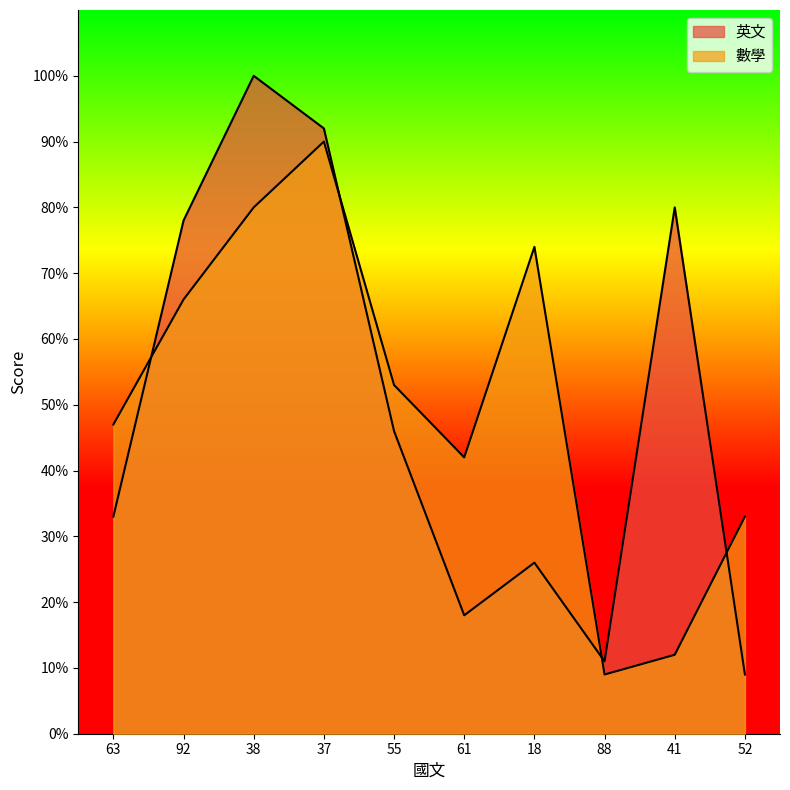

How many intersections are there between 數學 and 英文?

4